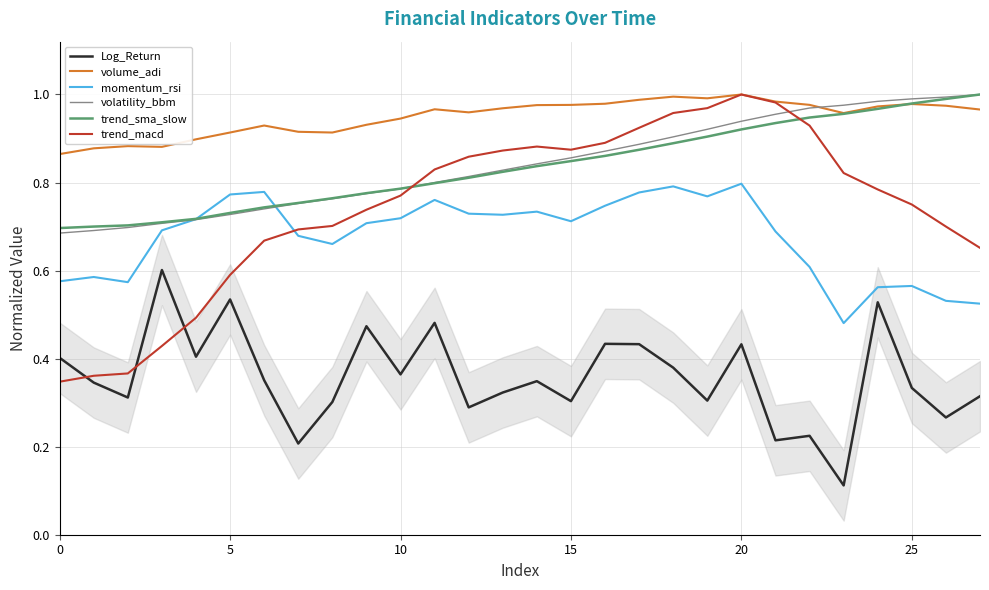

How many intersections are there between trend_macd and momentum_rsi?

1